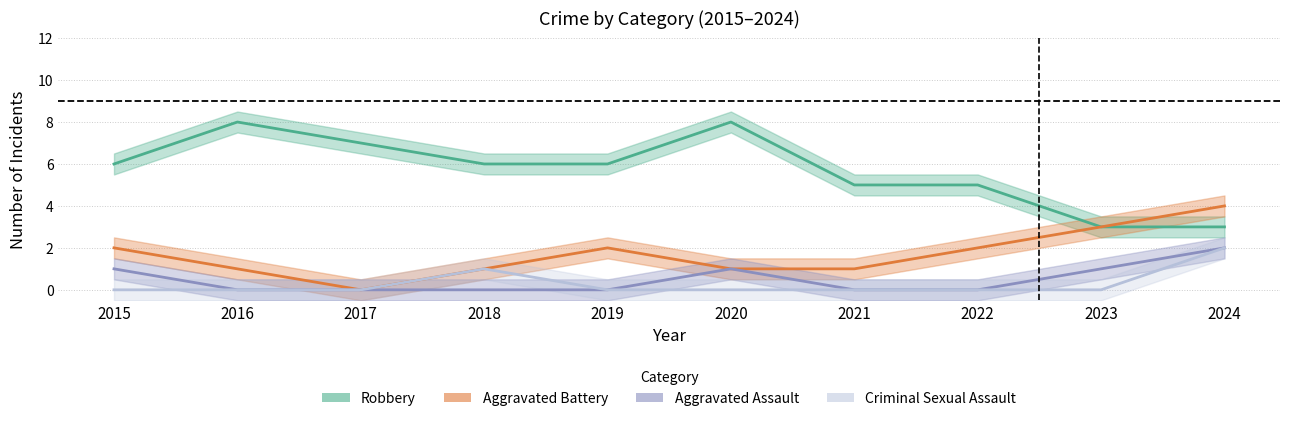

Does the chart have visible grid lines?

Yes